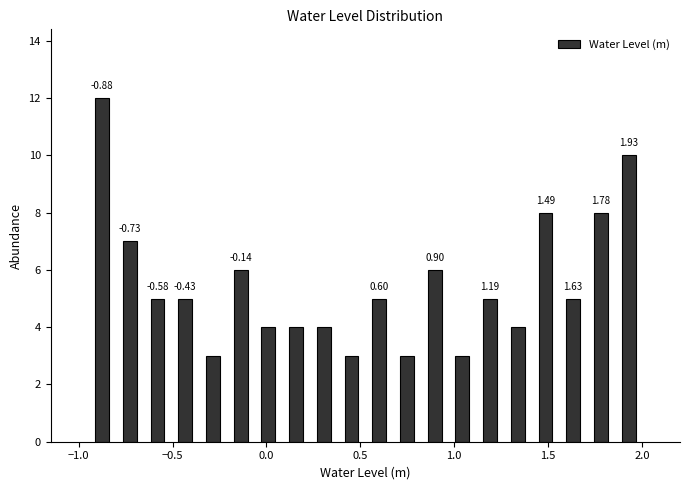

Read against the x-axis, roughly where is the centre of the tallest bar?

-0.90